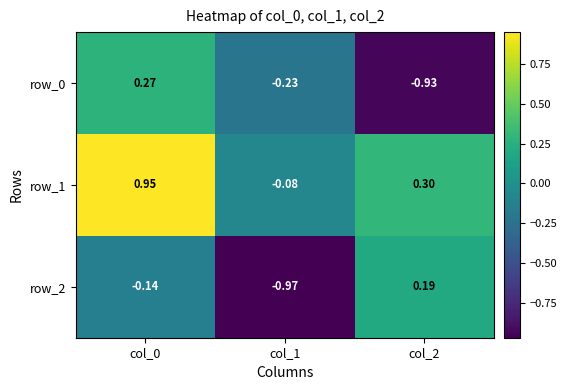

At col_0, list the series in order from smallest to largest.

row_2, row_0, row_1